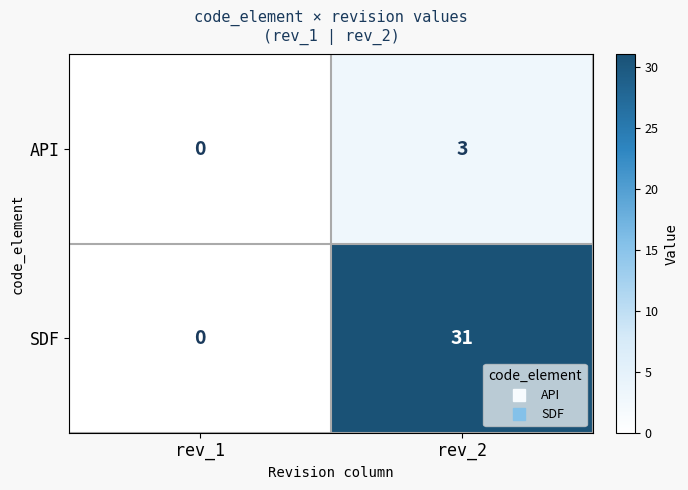

Rank the series by their maximum value, from lowest to highest.

API, SDF